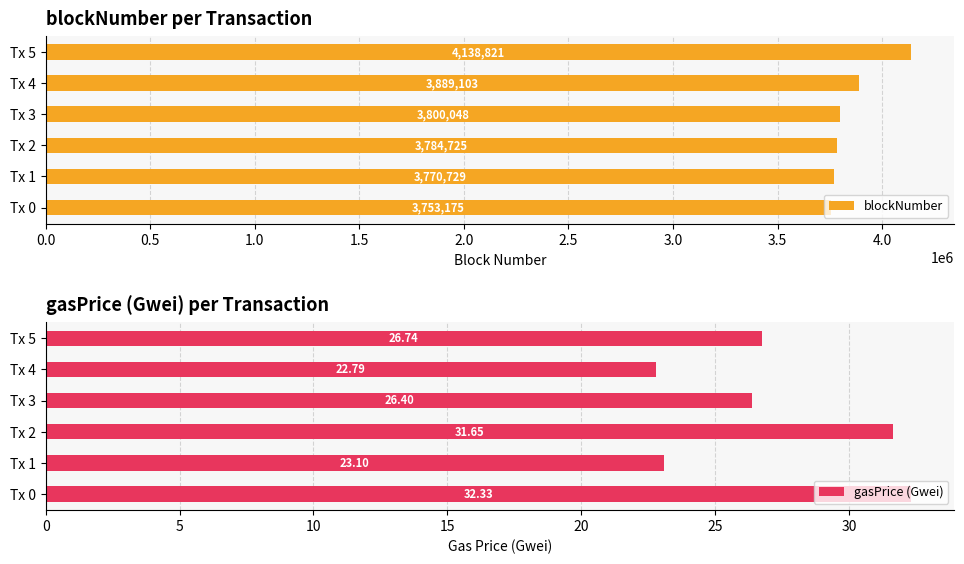

List the labels in order of blockNumber value, smallest first.

Tx 0, Tx 1, Tx 2, Tx 3, Tx 4, Tx 5